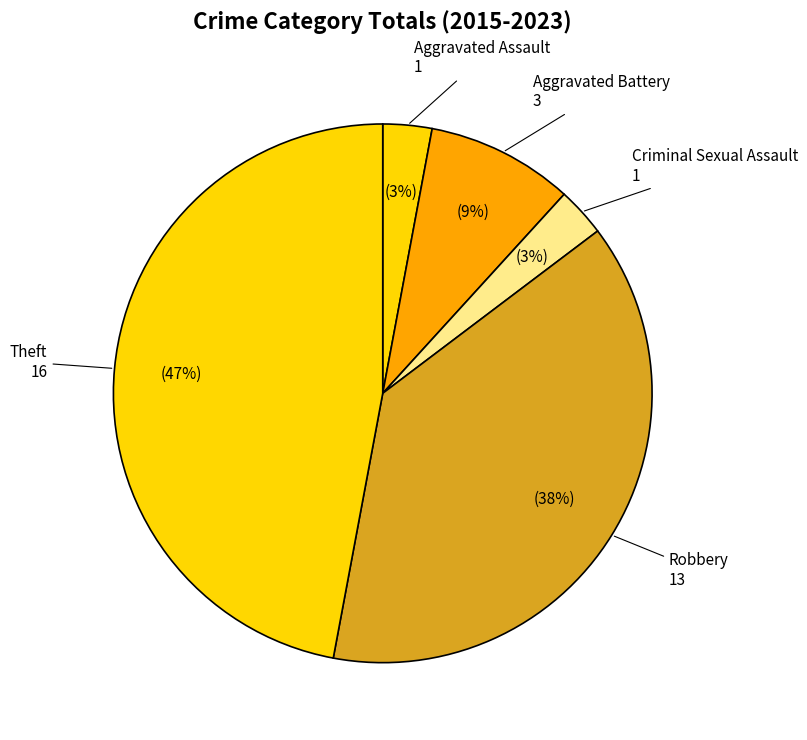

Does Theft account for over 50% of the chart?

No